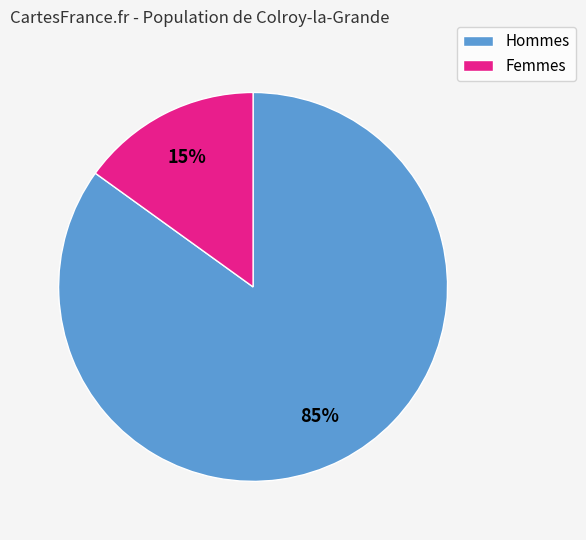

Does any single category account for the majority?

Yes